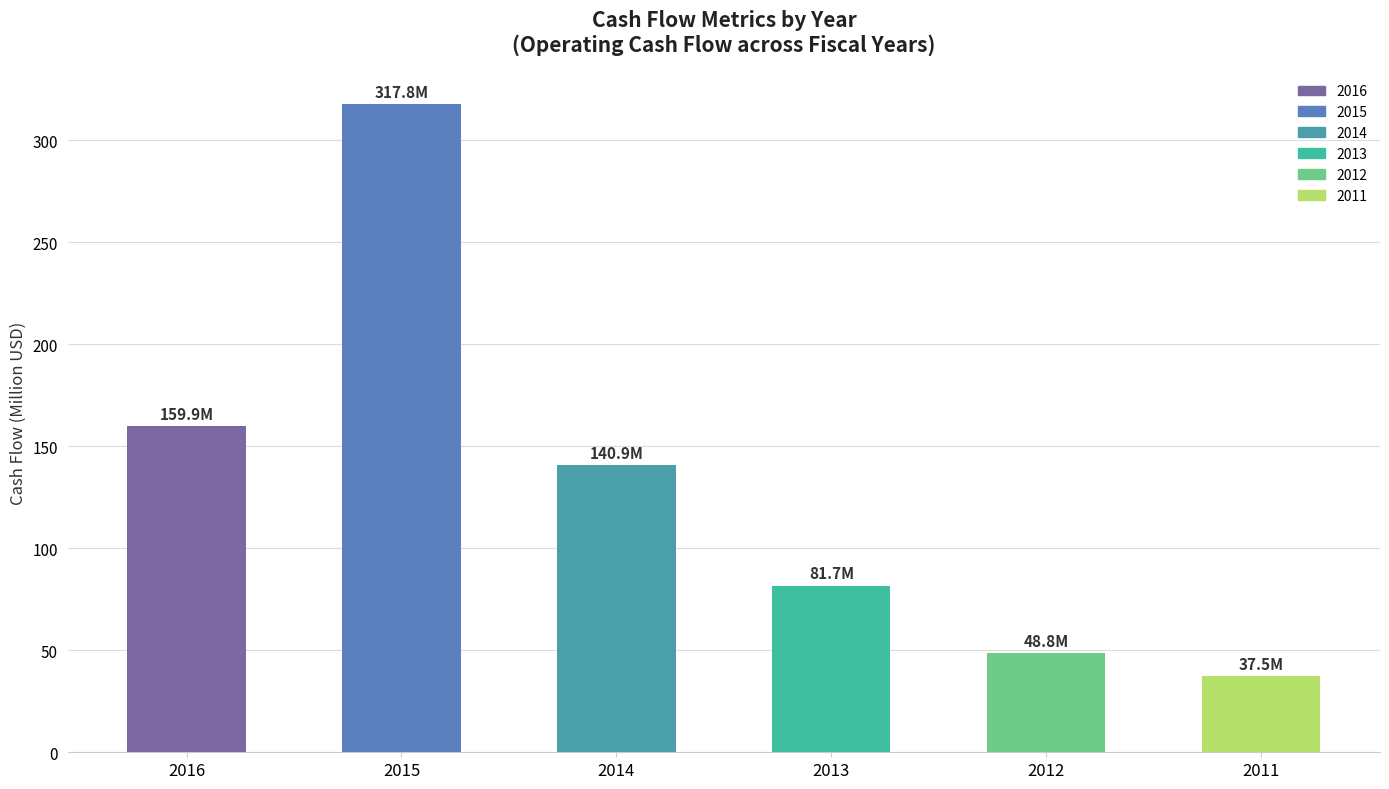

What is the value of the 1st bar from the left?

159.9